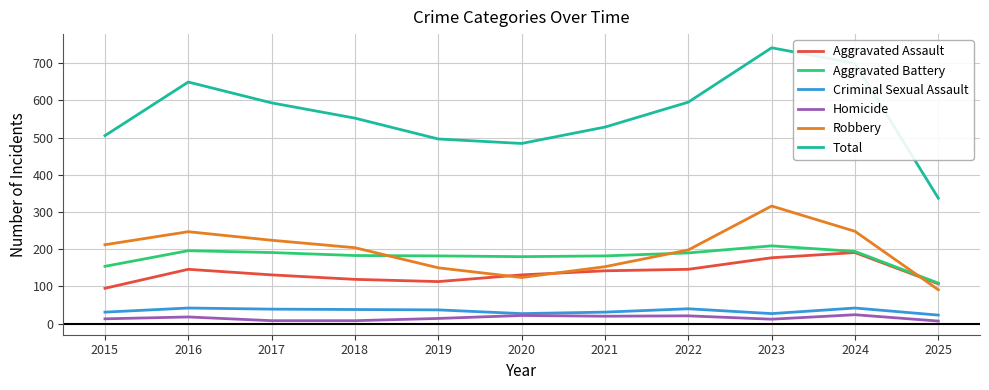

Which series has the largest range (max minus min)?

Total